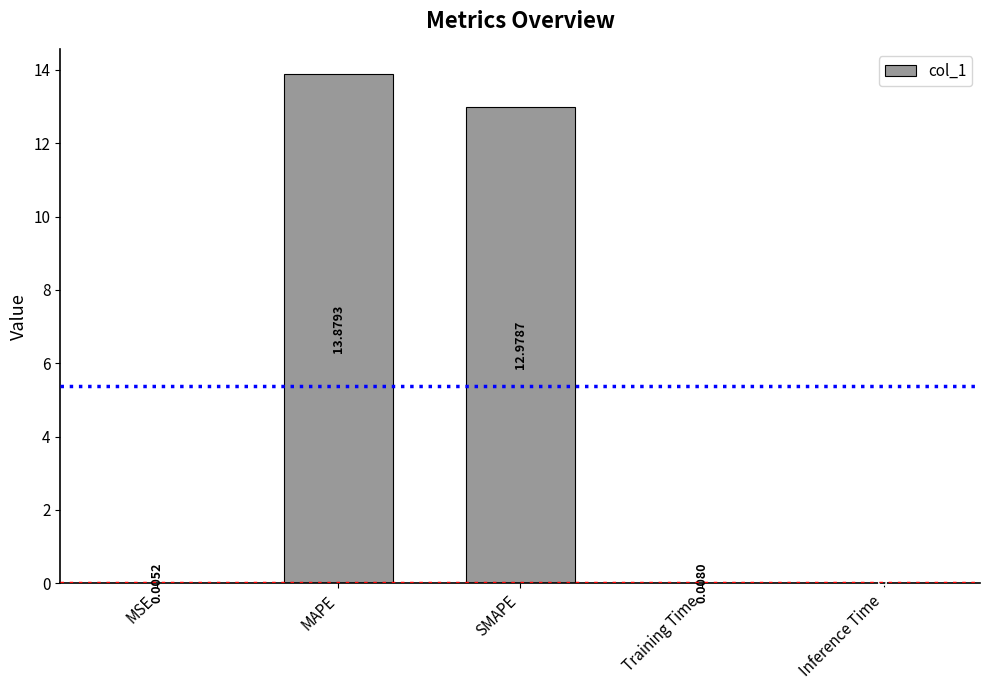

How many distinct data groups are displayed?

1